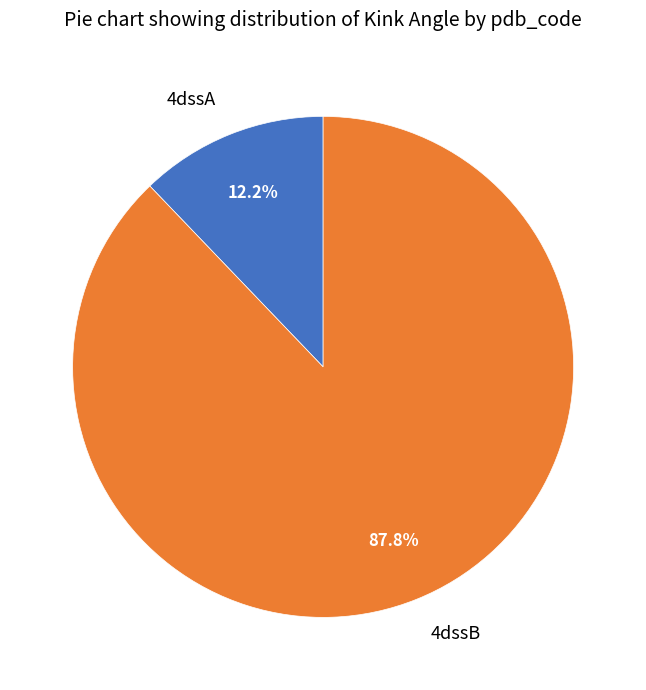

Between 4dssA and 4dssB, which is larger?

4dssB